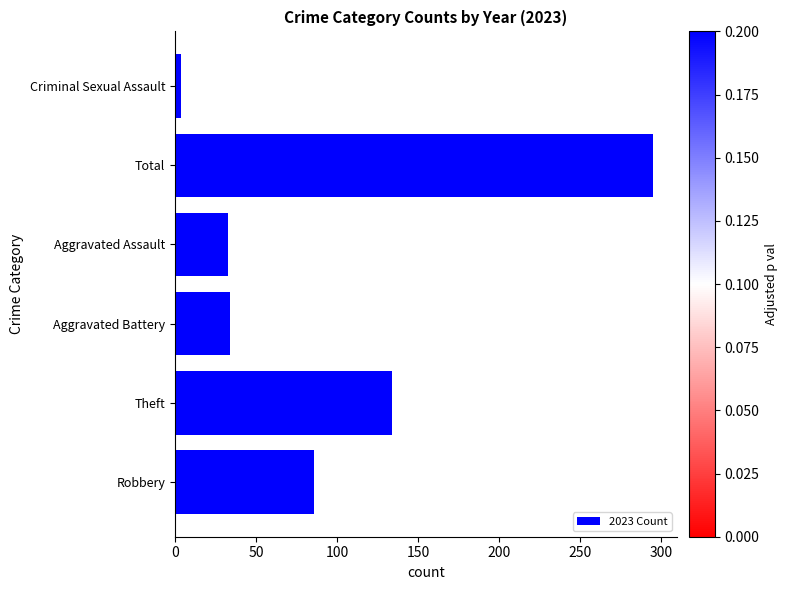

What is the smallest value displayed?

4